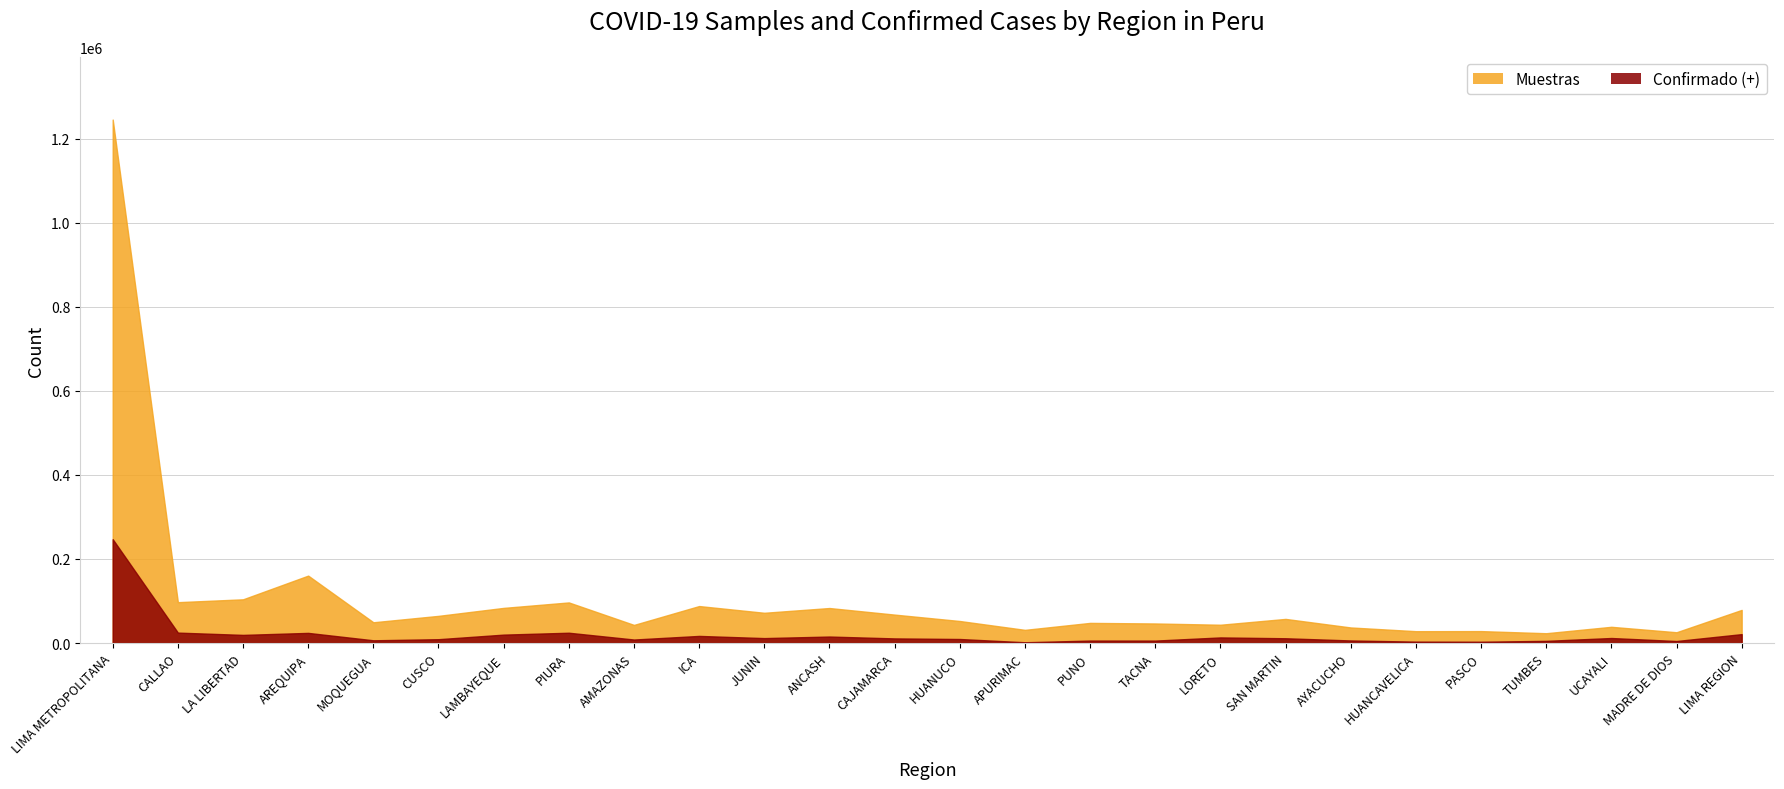

What is the difference between the Muestras values at AMAZONAS and TUMBES?

19774